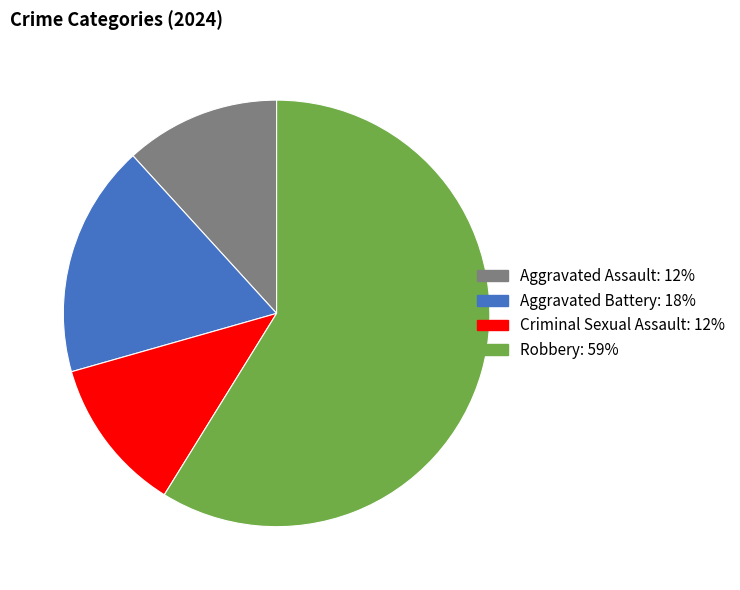

The Robbery slice represents 64% of the pie. True or false?

False